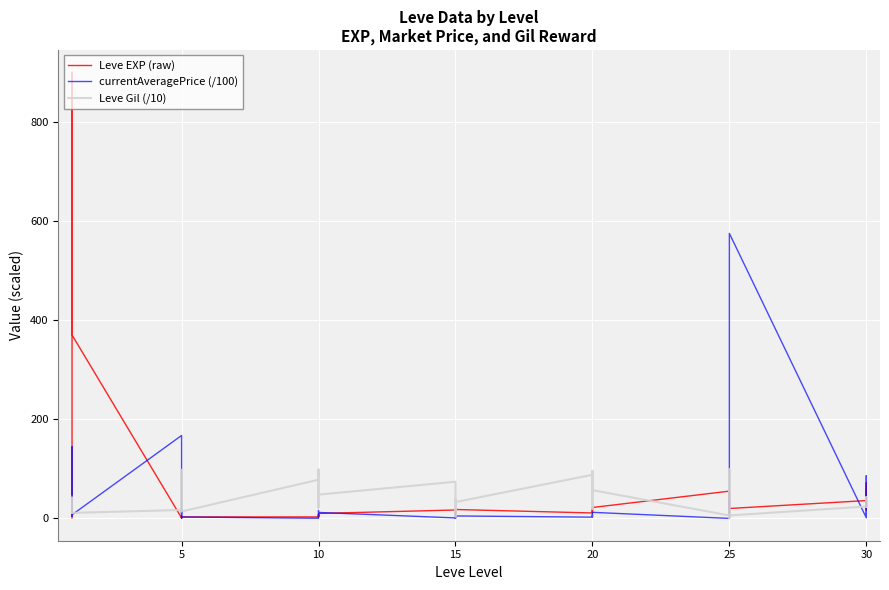

Reading left to right, what are all the values shown in this chart?

Leve EXP (raw): 1.0	540.0	630.0	370.0	900.0	370.0	1.0	6.0	1.0	2.0	1.0	3.0	3.0	3.0	9.0	4.0	3.0	10.0	17.0	7.0	19.0	13.0	11.0	18.0	11.0	13.0	18.0	22.0	12.0	22.0	55.0	20.0	12.0	31.0	53.0	20.0	36.0	72.0	17.0	57.0
currentAveragePrice (/100): 48.5	48.5	144.4	10.5	4.4	7.3	167.3	8.0	16.2	10.0	0.7	2.9	0.3	2.2	7.6	3.8	16.0	12.0	1.0	2.1	6.5	9.8	0.0	5.0	2.5	6.5	7.6	3.5	5.0	12.3	0.0	0.6	16.0	36.7	10.0	575.0	1.3	86.1	5.0	9.4
Leve Gil (/10): 42.0	11.2	11.2	11.2	11.3	11.2	17.0	28.0	81.0	79.0	98.0	14.0	78.0	22.0	99.0	77.0	22.0	48.0	74.0	17.0	27.0	4.0	39.0	33.0	88.0	19.0	68.0	96.0	49.0	57.0	6.0	1.0	99.0	80.0	43.0	6.0	24.0	43.0	23.0	39.0